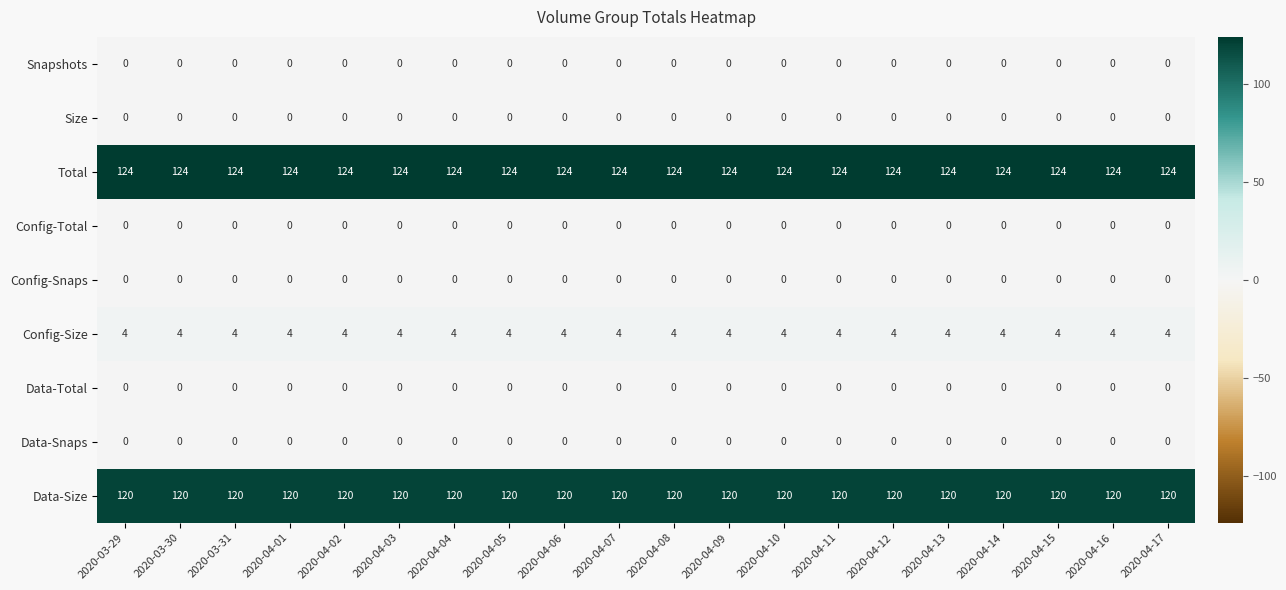

Is it true that Data-Size equals 120 at 2020-04-09?

True